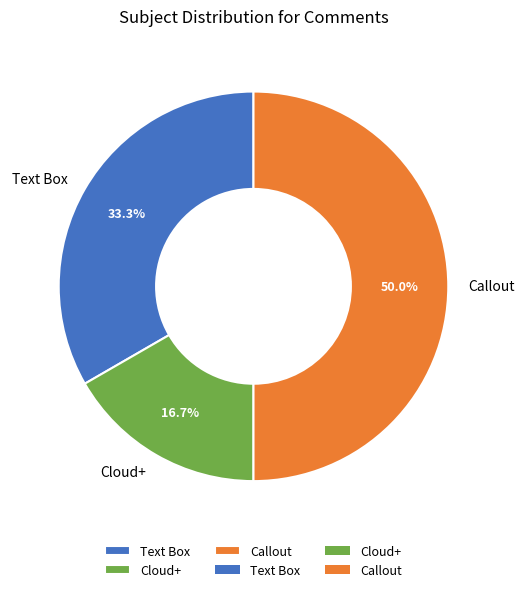

Is Text Box the majority of the pie?

No